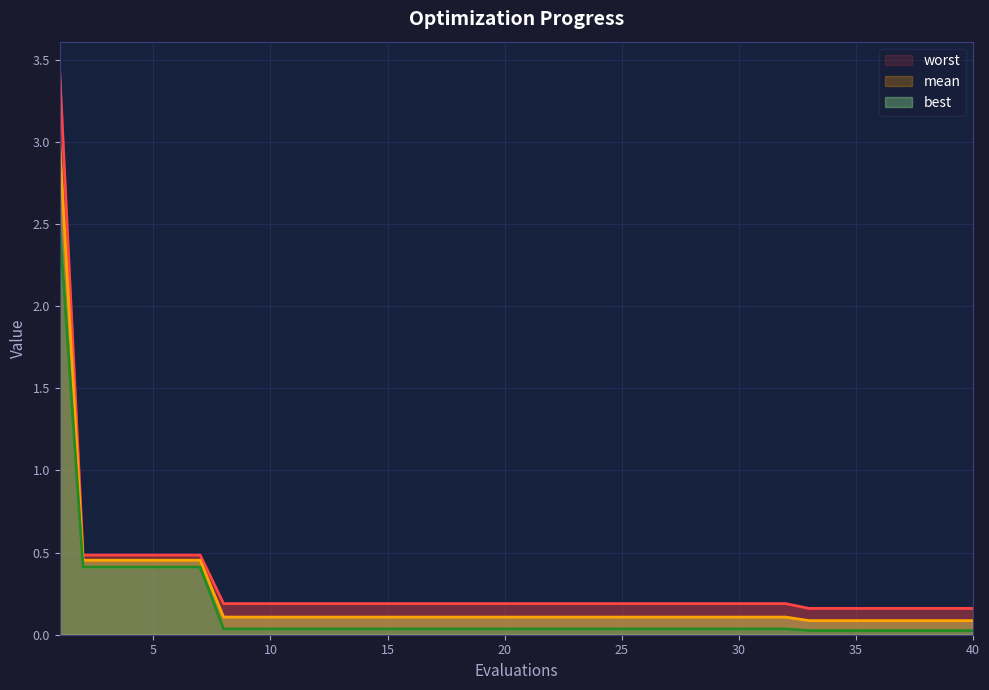

True or false: worst and mean intersect in this chart.

False